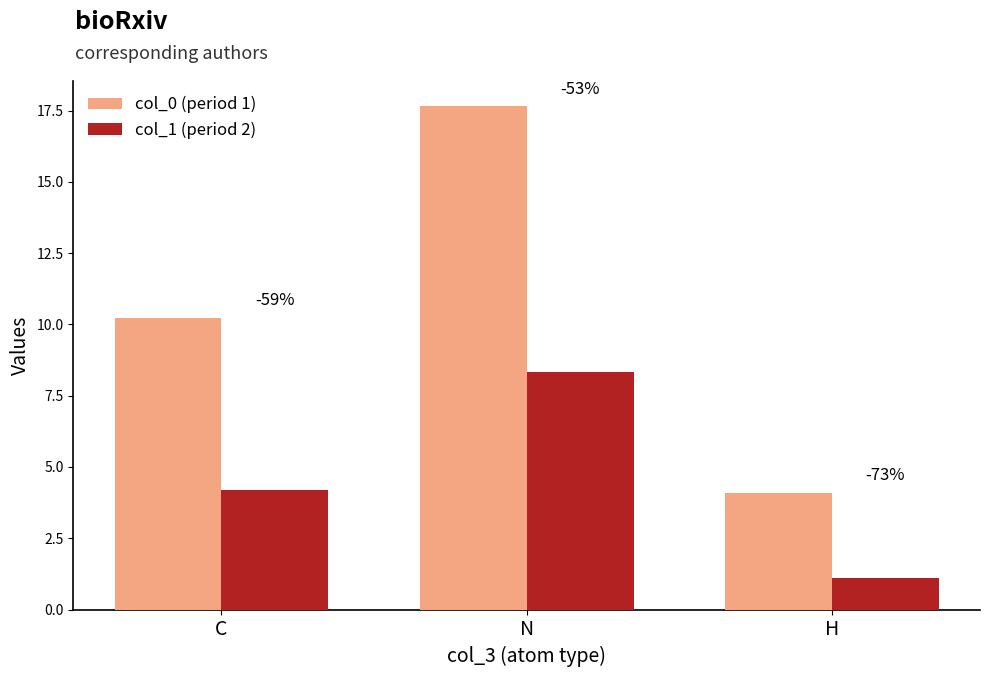

The col_1 (period 2) series shows 4.2 at C. True or false?

True